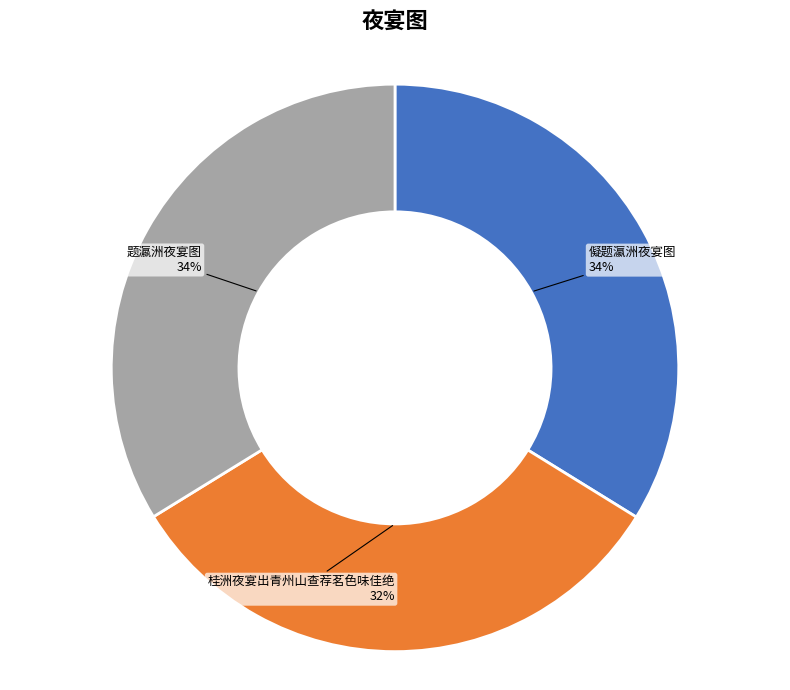

Count the number of slices in the pie.

3